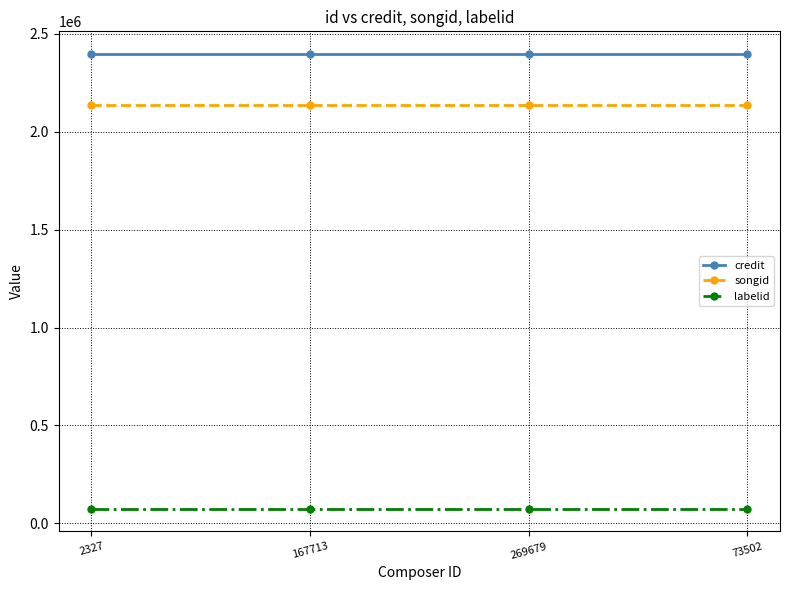

What position from the left is 2327?

1